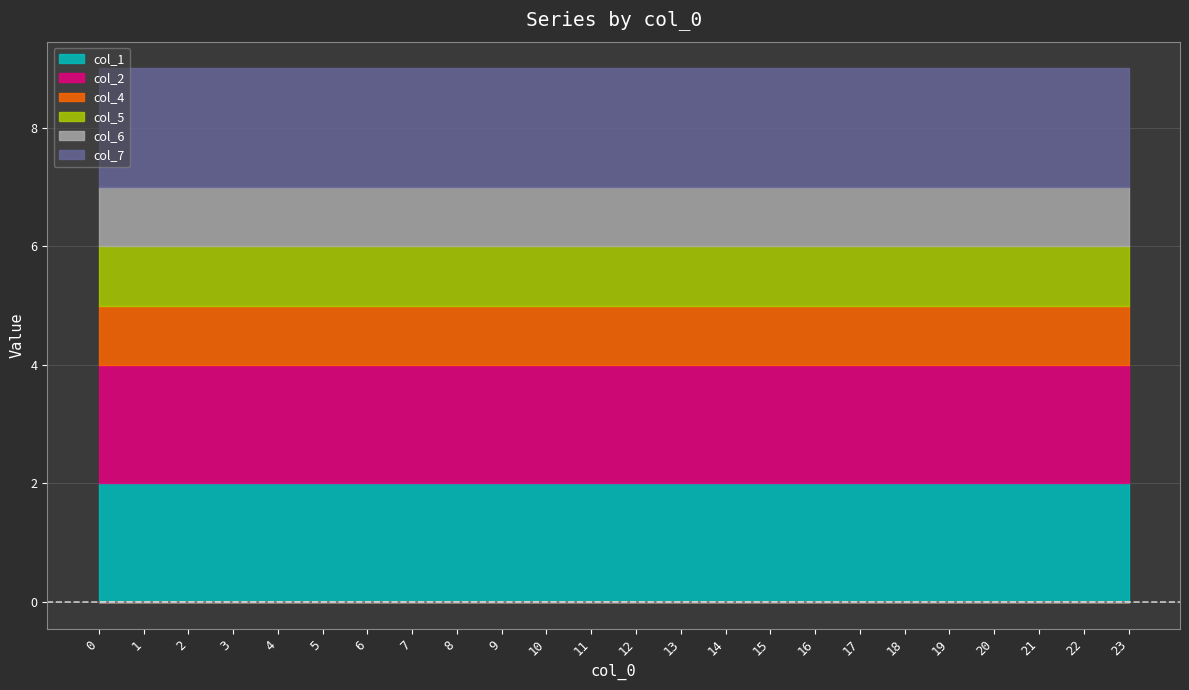

Reading right to left, what are all the values shown in this chart?

col_1: 2	2	2	2	2	2	2	2	2	2	2	2	2	2	2	2	2	2	2	2	2	2	2	2
col_2: 2	2	2	2	2	2	2	2	2	2	2	2	2	2	2	2	2	2	2	2	2	2	2	2
col_4: 1	1	1	1	1	1	1	1	1	1	1	1	1	1	1	1	1	1	1	1	1	1	1	1
col_5: 1	1	1	1	1	1	1	1	1	1	1	1	1	1	1	1	1	1	1	1	1	1	1	1
col_6: 1	1	1	1	1	1	1	1	1	1	1	1	1	1	1	1	1	1	1	1	1	1	1	1
col_7: 2	2	2	2	2	2	2	2	2	2	2	2	2	2	2	2	2	2	2	2	2	2	2	2